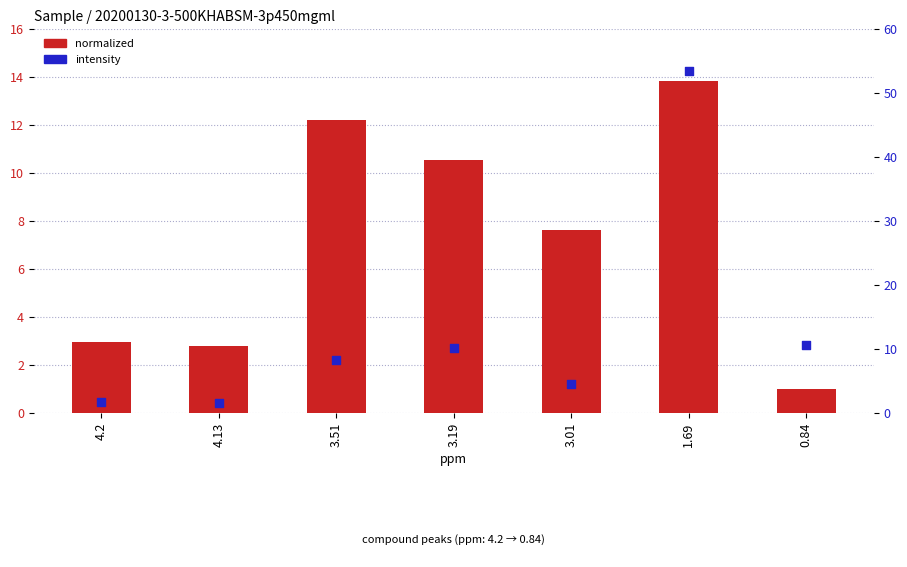

Which series contains the highest Y value?

intensity